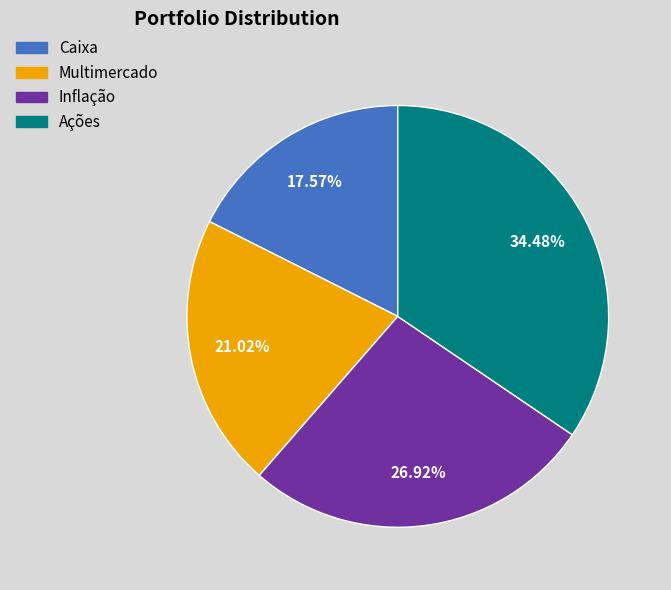

To the nearest percent, what is the combined percentage of Caixa and Multimercado?

39%